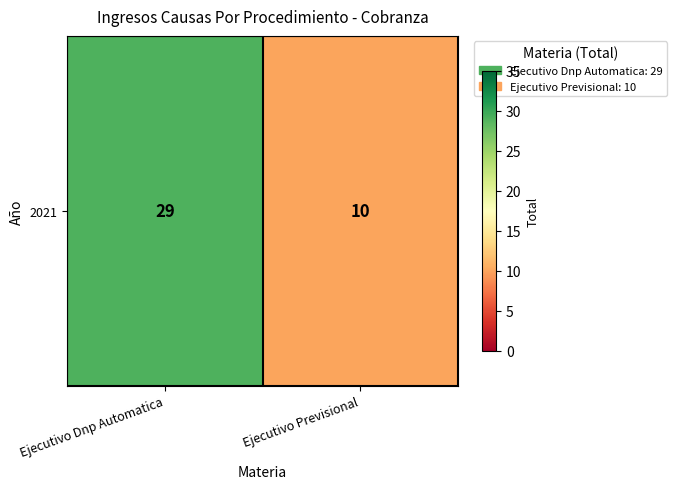

How many data points are less than 29?

1